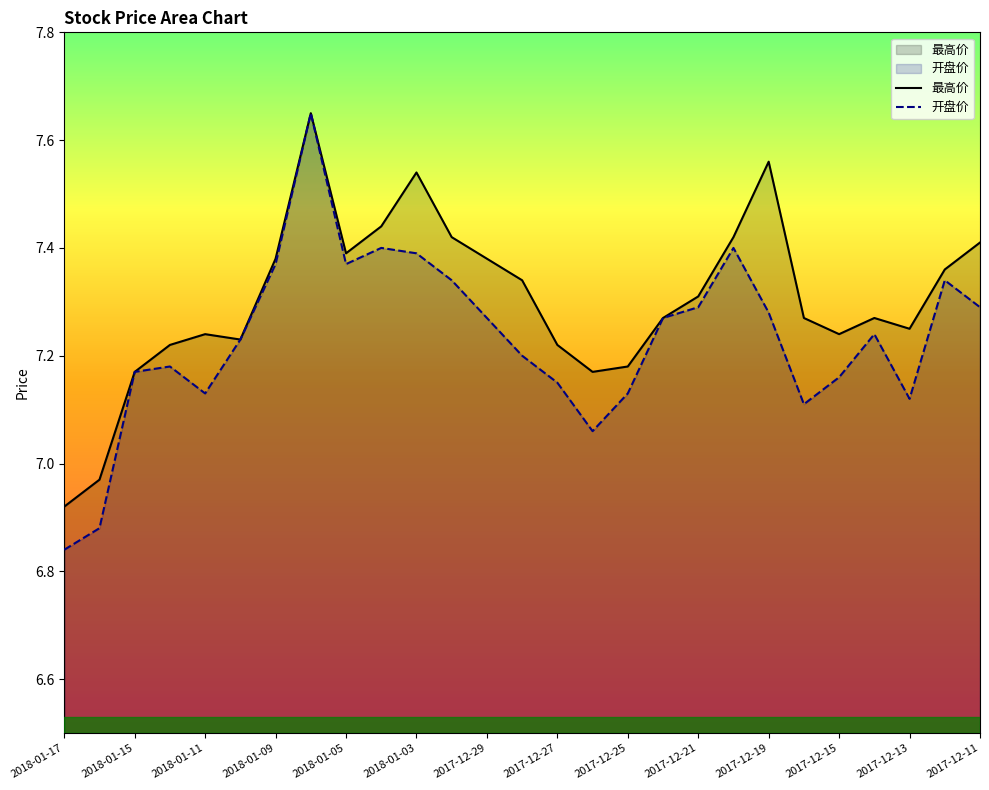

Read the 开盘价 value at 2017-12-18.

7.1